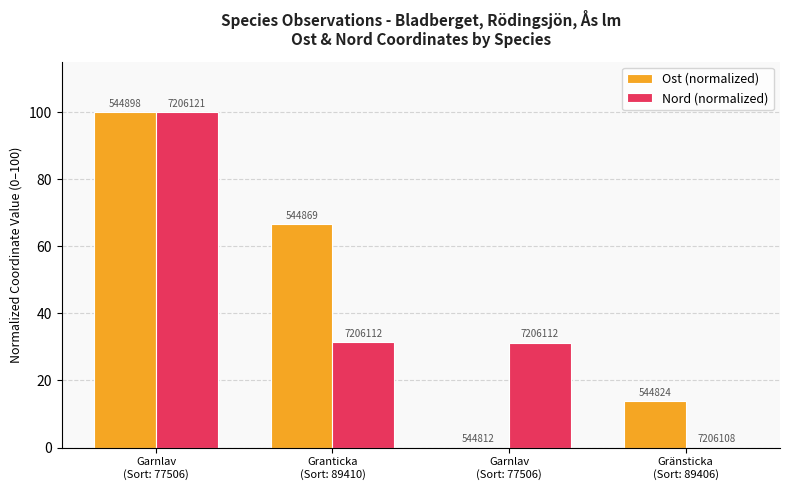

Reading right to left, list all the values displayed in this chart.

Ost (normalized): Gränsticka
(Sort: 89406)=13.9	Garnlav
(Sort: 77506)=0.0	Granticka
(Sort: 89410)=66.6	Garnlav
(Sort: 77506)=100.0
Nord (normalized): Gränsticka
(Sort: 89406)=0.0	Garnlav
(Sort: 77506)=31.3	Granticka
(Sort: 89410)=31.4	Garnlav
(Sort: 77506)=100.0